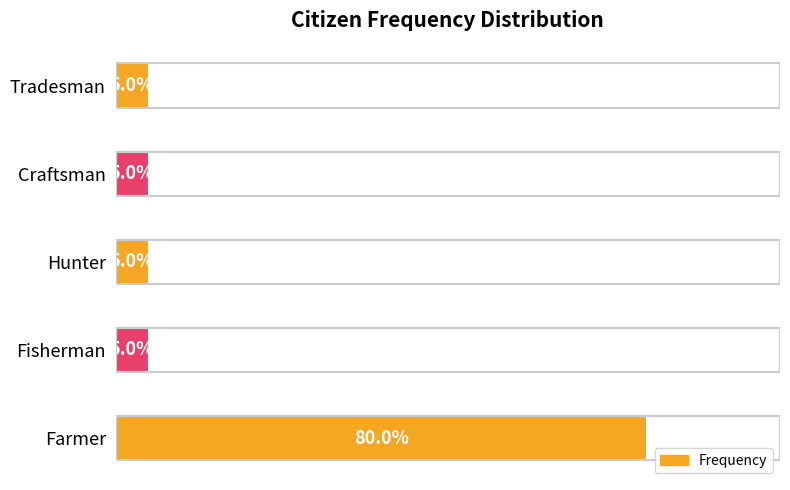

Which has a higher value, Farmer or Hunter?

Farmer